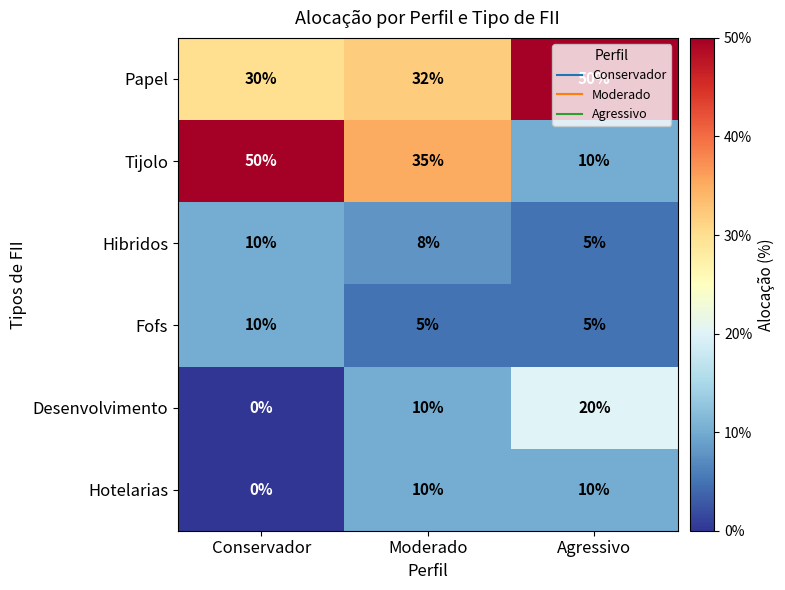

Which series has the largest total across all categories?

Papel